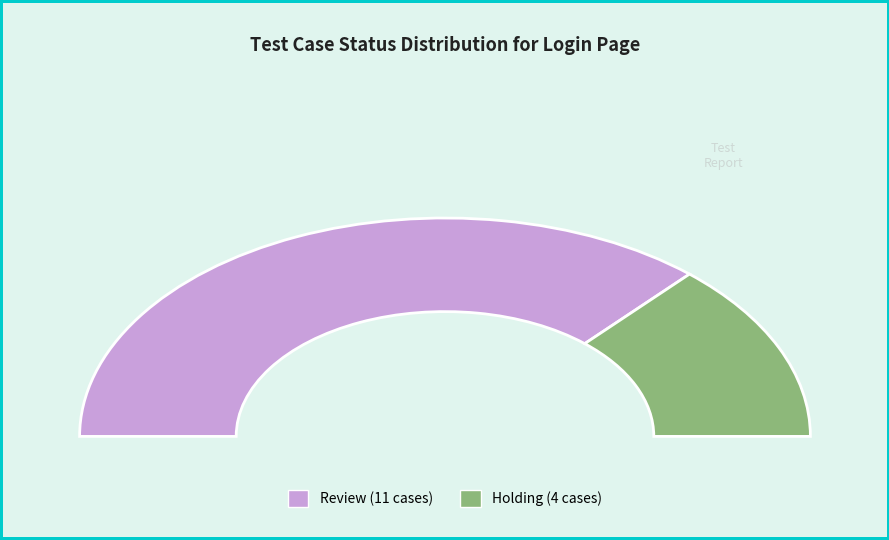

What is the total percentage of Review and Holding?

100.0%